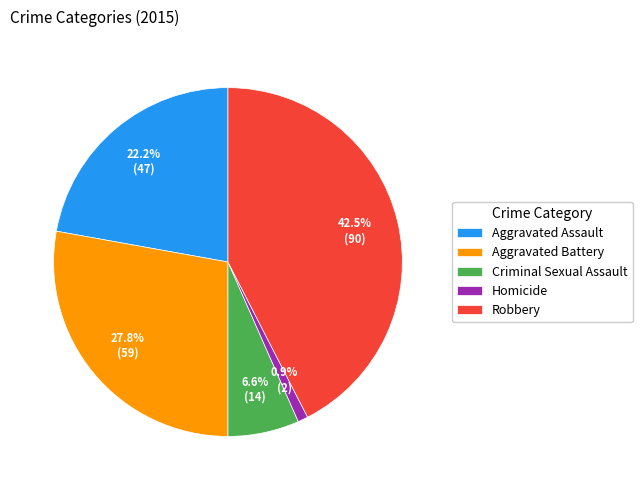

Between Criminal Sexual Assault and Aggravated Assault, which is larger?

Aggravated Assault